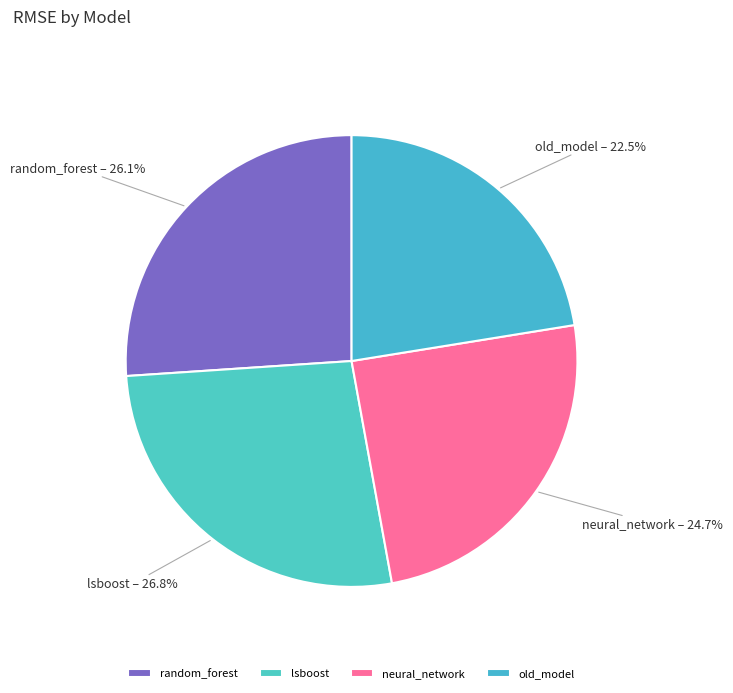

Is it true that neural_network is 25% of the pie?

True